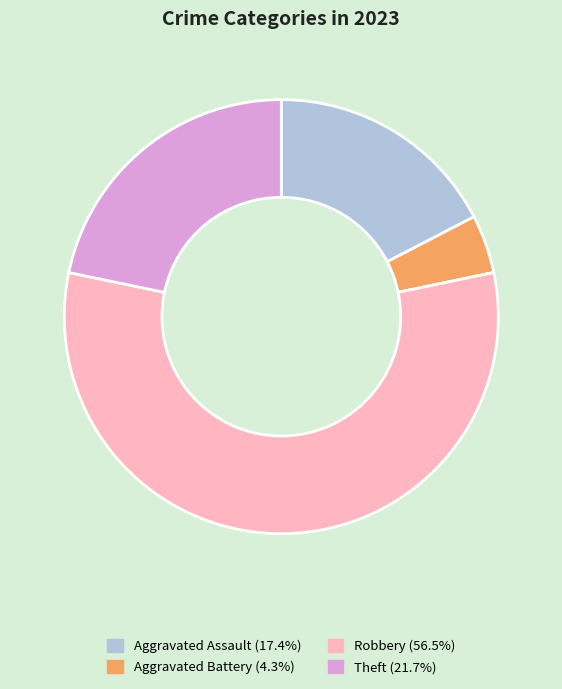

Does any single category account for the majority?

Yes